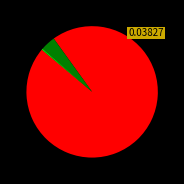

Is there a majority slice in this chart?

Yes